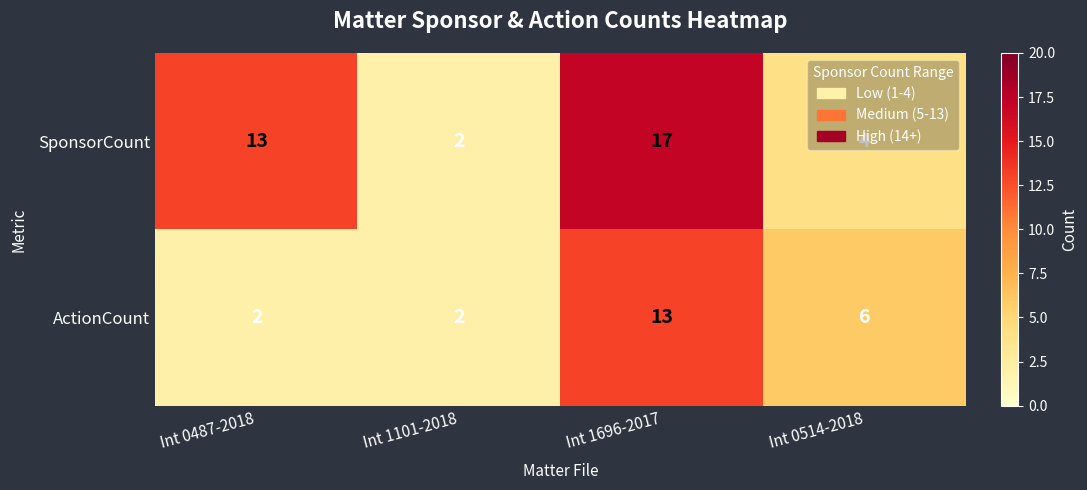

Is it true that SponsorCount equals 1 at Int 1101-2018?

False